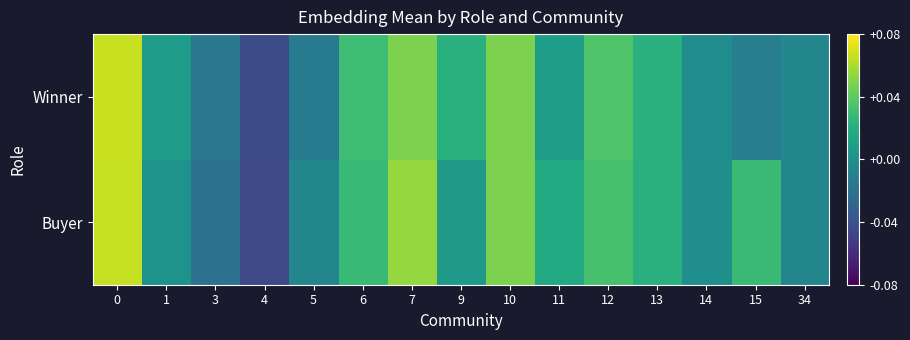

Which series changed the most between 0 and 34?

Buyer